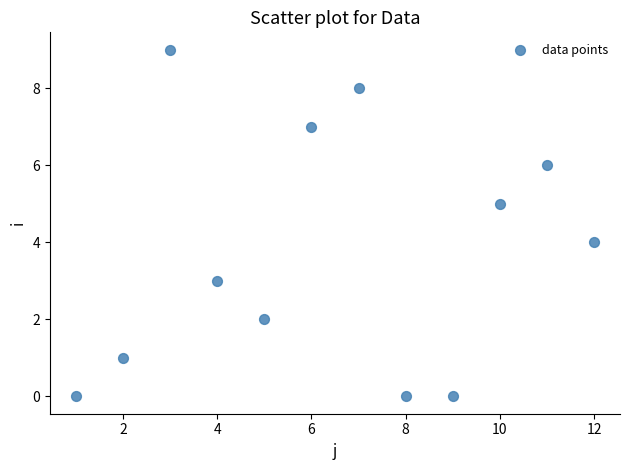

What is the average X value?

6